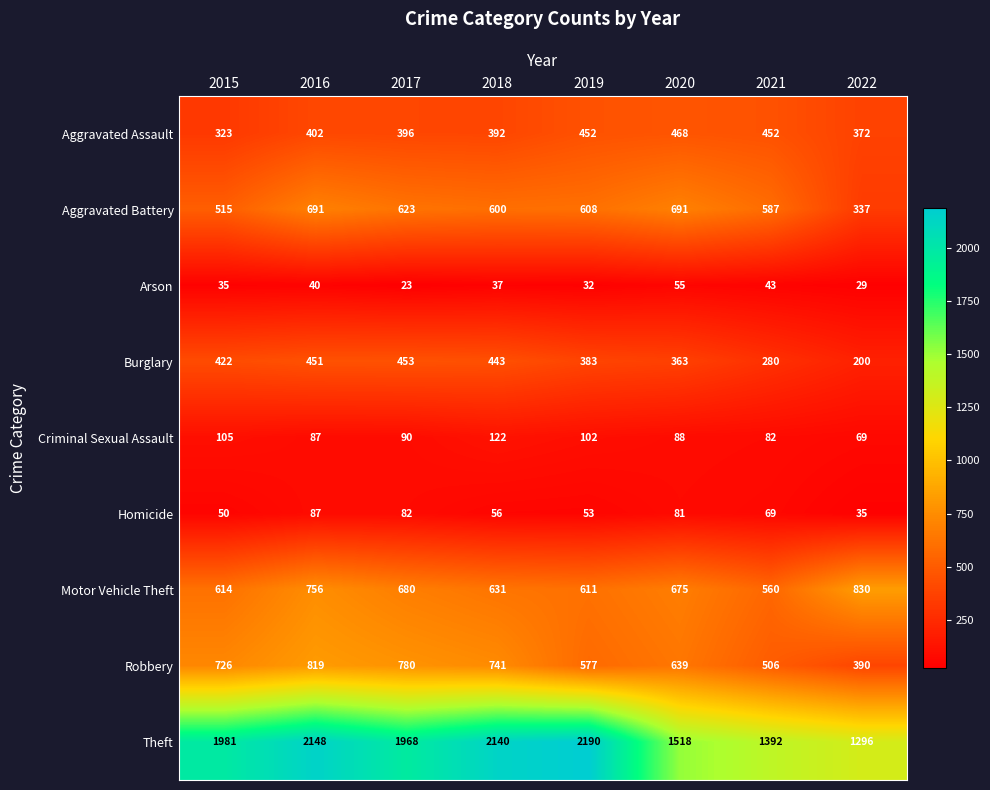

Which series has the widest spread of values?

Theft